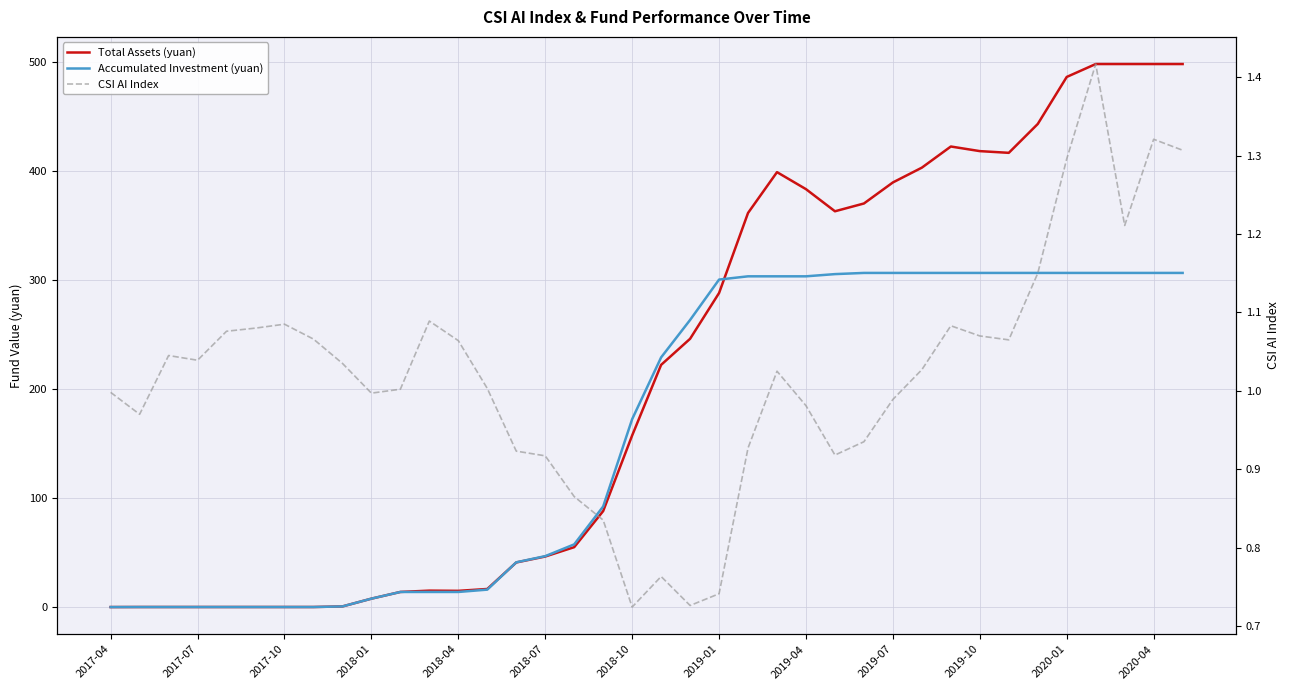

Does the chart display data point markers on the line(s)?

No